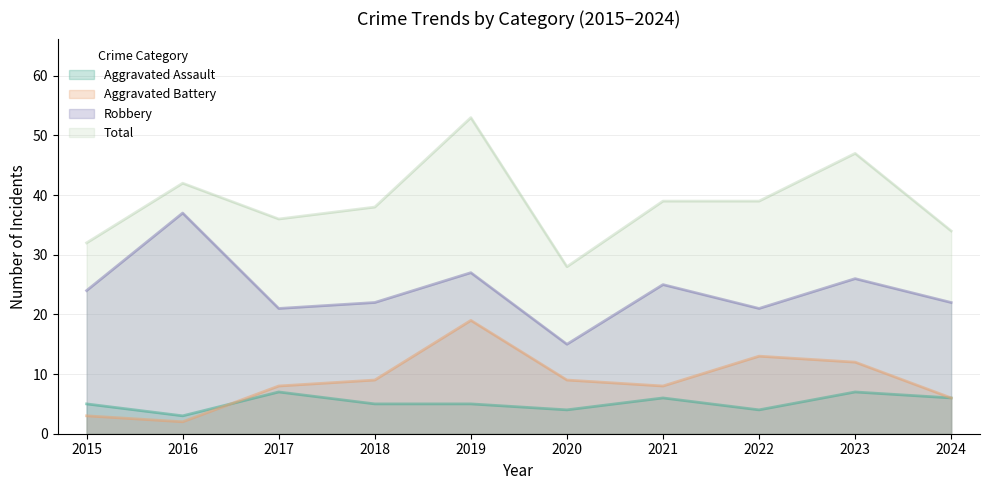

True or false: Total and Robbery intersect in this chart.

False